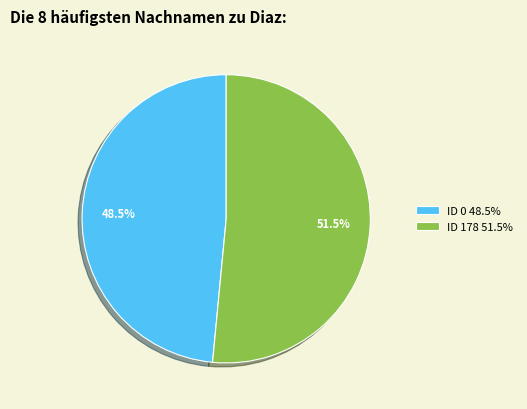

What is the ratio of the value at ID 0 48.5% to the value at ID 178 51.5%?

0.9